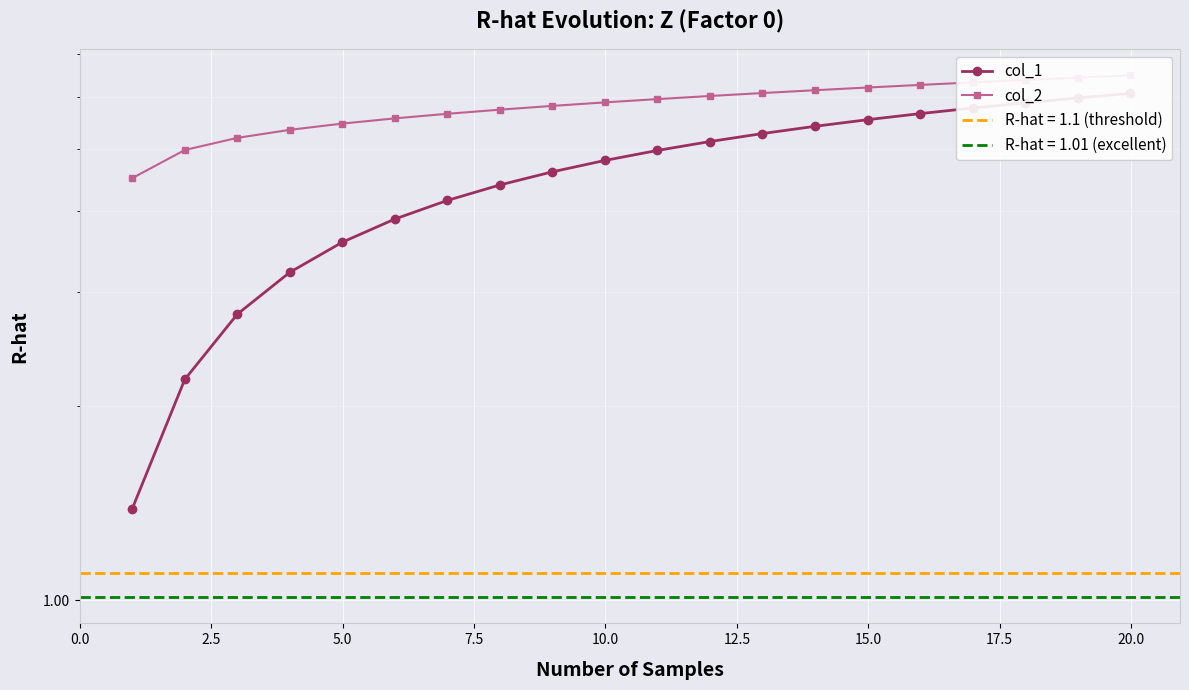

Reading right to left, what are all the values shown in this chart?

col_1: 6.1	6.0	5.9	5.8	5.7	5.5	5.4	5.3	5.1	5.0	4.8	4.6	4.4	4.2	3.9	3.6	3.2	2.8	2.2	1.4
col_2: 6.5	6.4	6.4	6.3	6.3	6.2	6.2	6.1	6.0	6.0	5.9	5.8	5.7	5.7	5.6	5.5	5.3	5.2	5.0	4.5